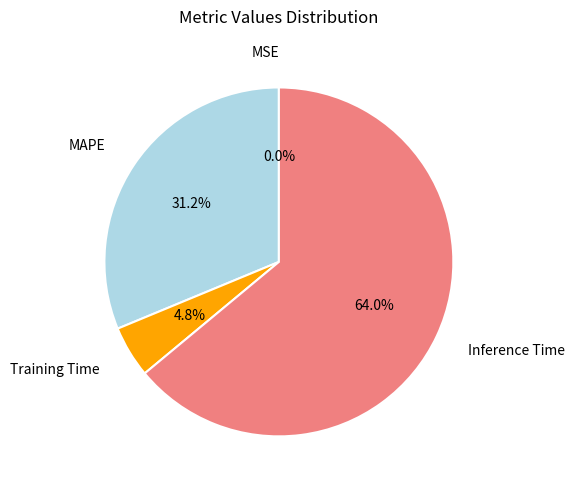

Is there a majority slice in this chart?

Yes